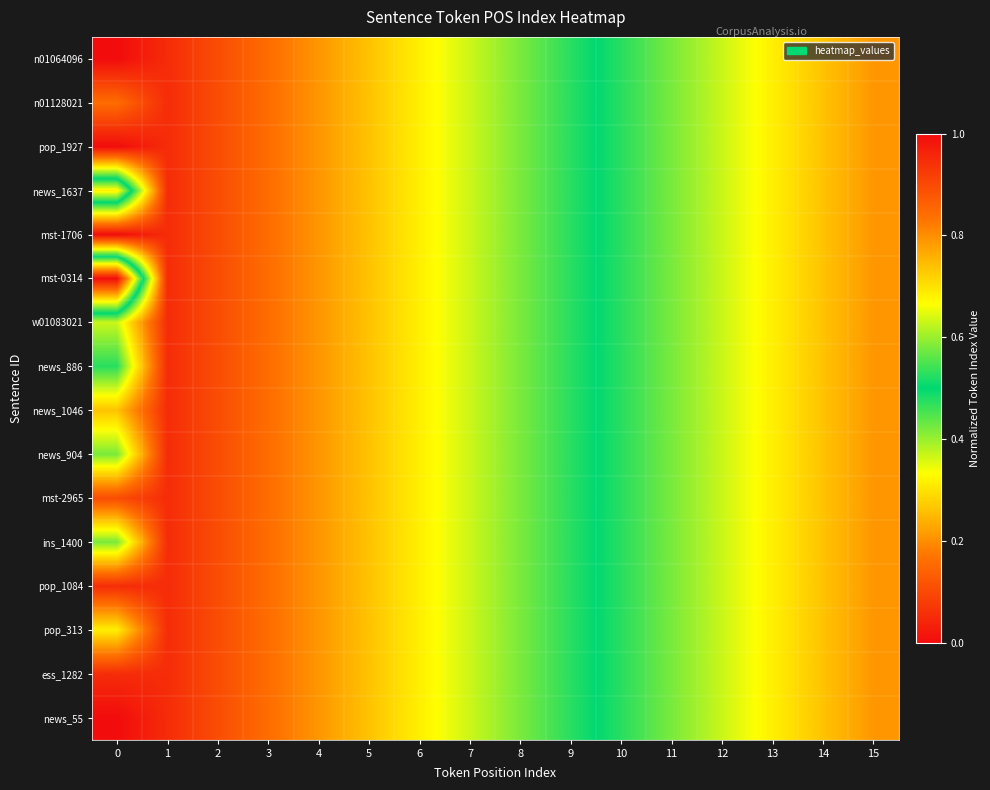

Rank the series at 0 from highest to lowest value.

mst-0314, news_1637, news_886, news_904, ins_1400, w01083021, pop_313, news_1046, n01128021, mst-2965, pop_1084, ess_1282, n01064096, pop_1927, mst-1706, news_55